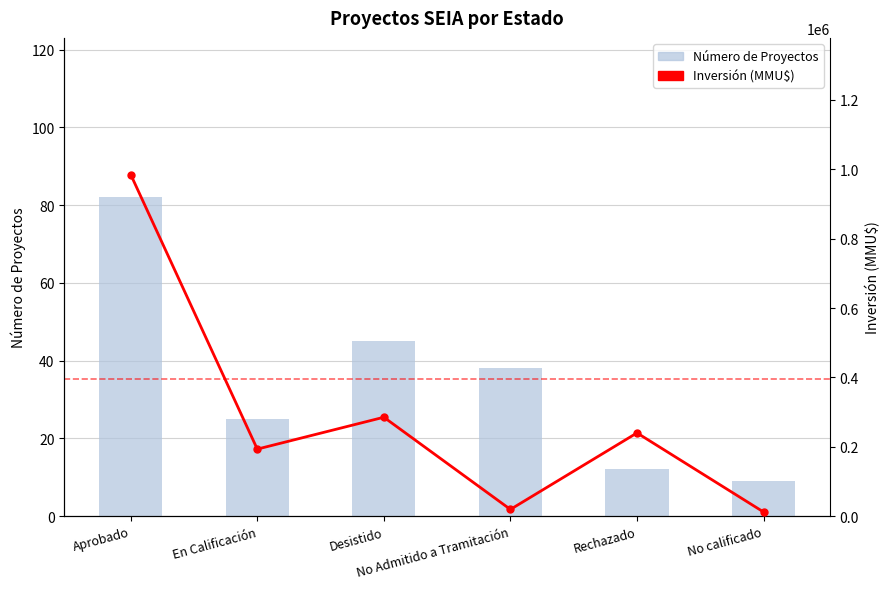

Reading left to right, what are all the values shown in this chart?

Número de Proyectos: 82	25	45	38	12	9
Inversión (MMU$): 985000	193303	285203	19418	240000	12000